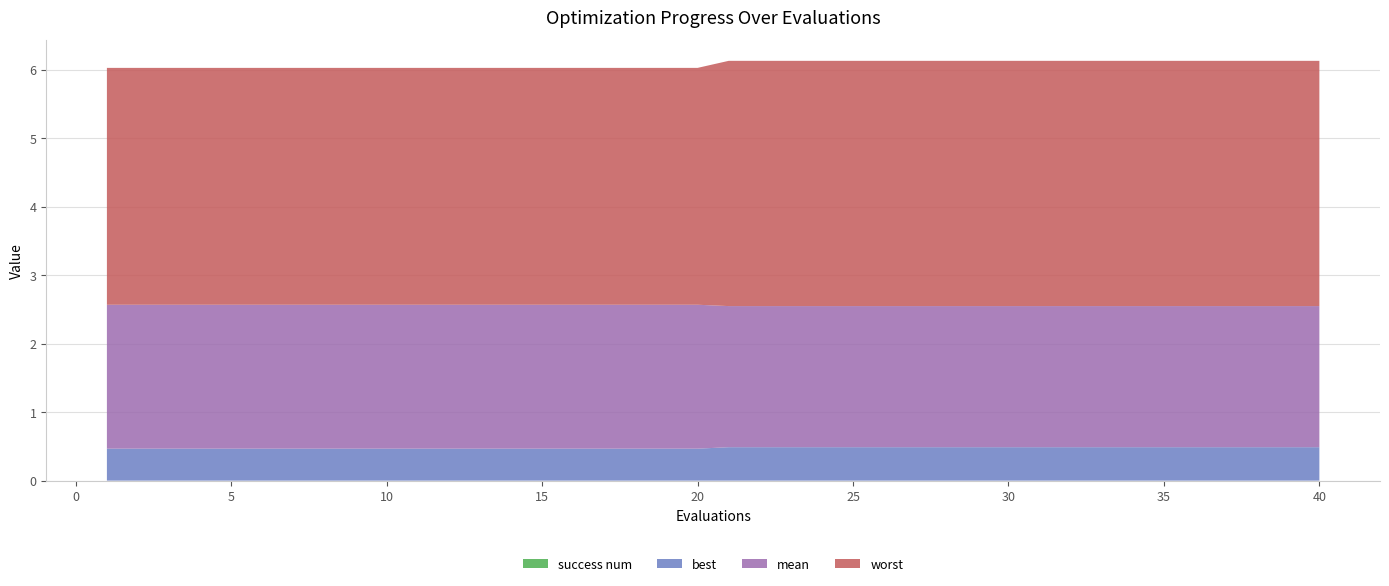

Reading left to right, what are all the values shown in this chart?

mean: 2.1	2.1	2.1	2.1	2.1	2.1	2.1	2.1	2.1	2.1	2.1	2.1	2.1	2.1	2.1	2.1	2.1	2.1	2.1	2.1	2.1	2.1	2.1	2.1	2.1	2.1	2.1	2.1	2.1	2.1	2.1	2.1	2.1	2.1	2.1	2.1	2.1	2.1	2.1	2.1
best: 0.5	0.5	0.5	0.5	0.5	0.5	0.5	0.5	0.5	0.5	0.5	0.5	0.5	0.5	0.5	0.5	0.5	0.5	0.5	0.5	0.5	0.5	0.5	0.5	0.5	0.5	0.5	0.5	0.5	0.5	0.5	0.5	0.5	0.5	0.5	0.5	0.5	0.5	0.5	0.5
worst: 3.5	3.5	3.5	3.5	3.5	3.5	3.5	3.5	3.5	3.5	3.5	3.5	3.5	3.5	3.5	3.5	3.5	3.5	3.5	3.5	3.6	3.6	3.6	3.6	3.6	3.6	3.6	3.6	3.6	3.6	3.6	3.6	3.6	3.6	3.6	3.6	3.6	3.6	3.6	3.6
success num: 0.0	0.0	0.0	0.0	0.0	0.0	0.0	0.0	0.0	0.0	0.0	0.0	0.0	0.0	0.0	0.0	0.0	0.0	0.0	0.0	0.0	0.0	0.0	0.0	0.0	0.0	0.0	0.0	0.0	0.0	0.0	0.0	0.0	0.0	0.0	0.0	0.0	0.0	0.0	0.0